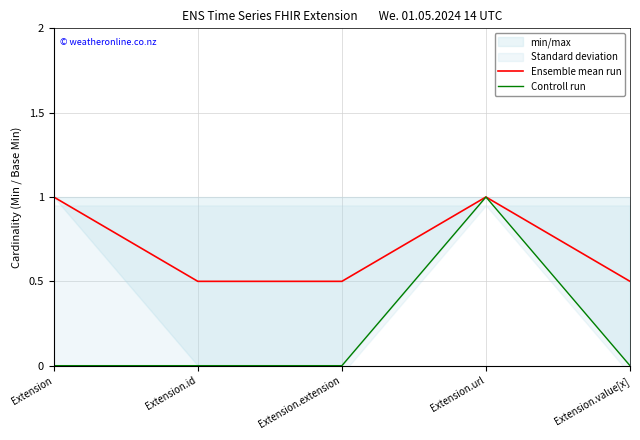

True or false: Controll run and Ensemble mean run cross at least once.

False